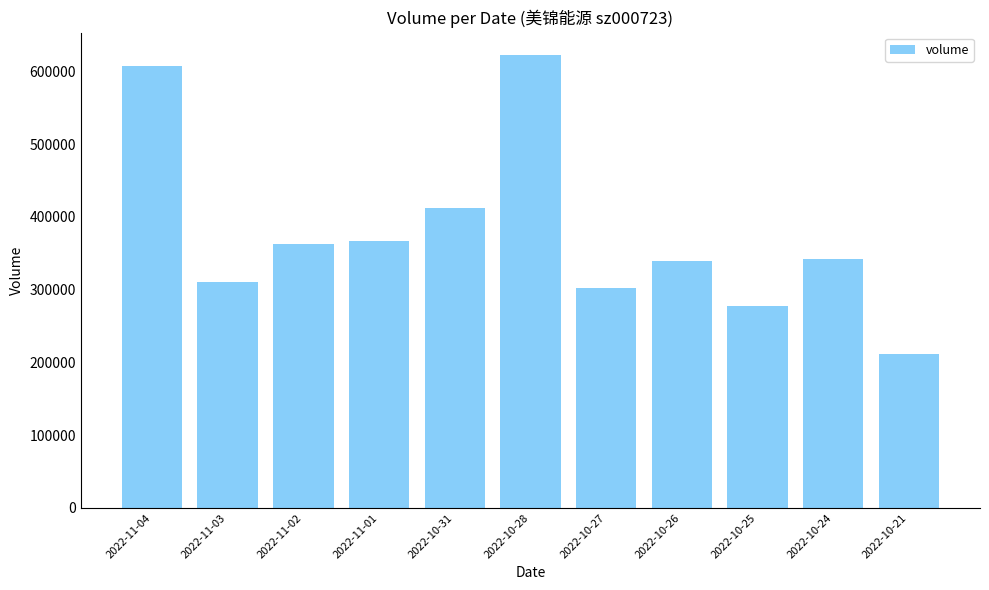

Reading right to left, transcribe all the data shown in this chart.

212247	342032	277860	338957	302203	622026	411977	366284	362353	310068	607406